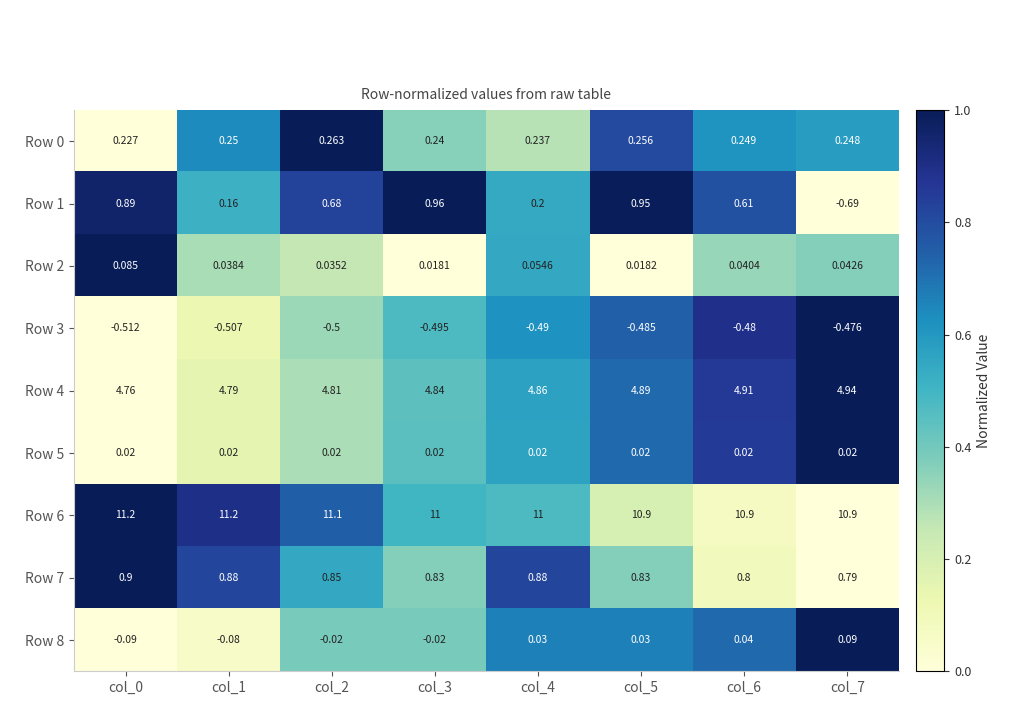

Is the value of Row 0 at col_6 greater than the value of Row 6 at col_6?

No